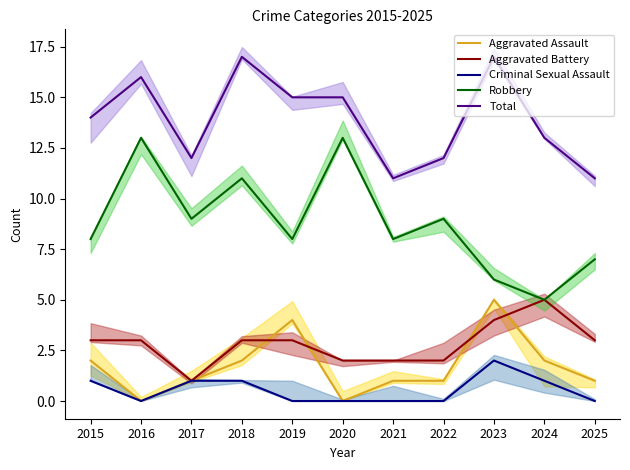

Where is the first local maximum for Total?

2016